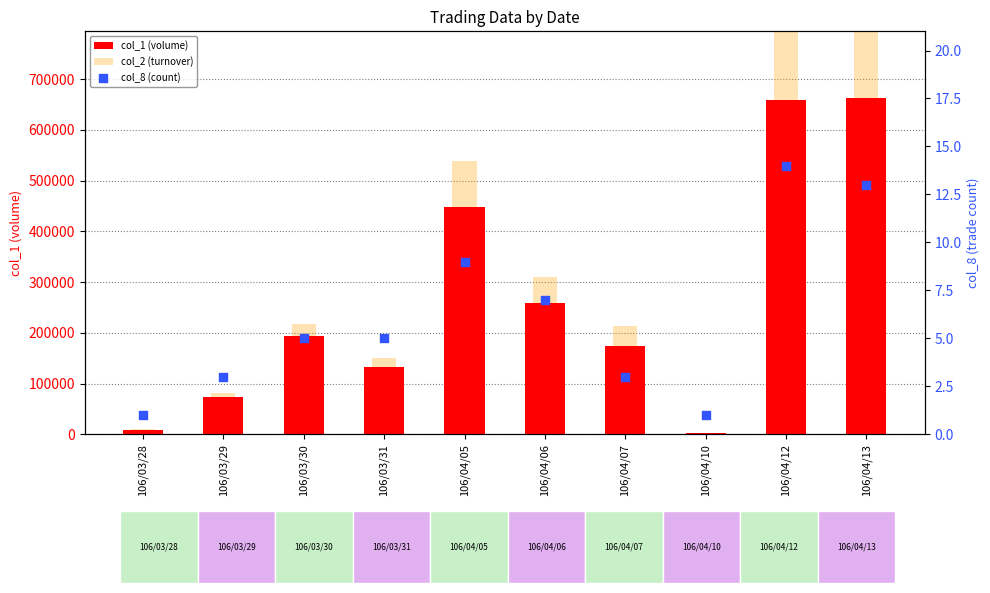

What are all the series names shown in the legend?

col_1 (volume), col_2 (turnover), col_8 (count)